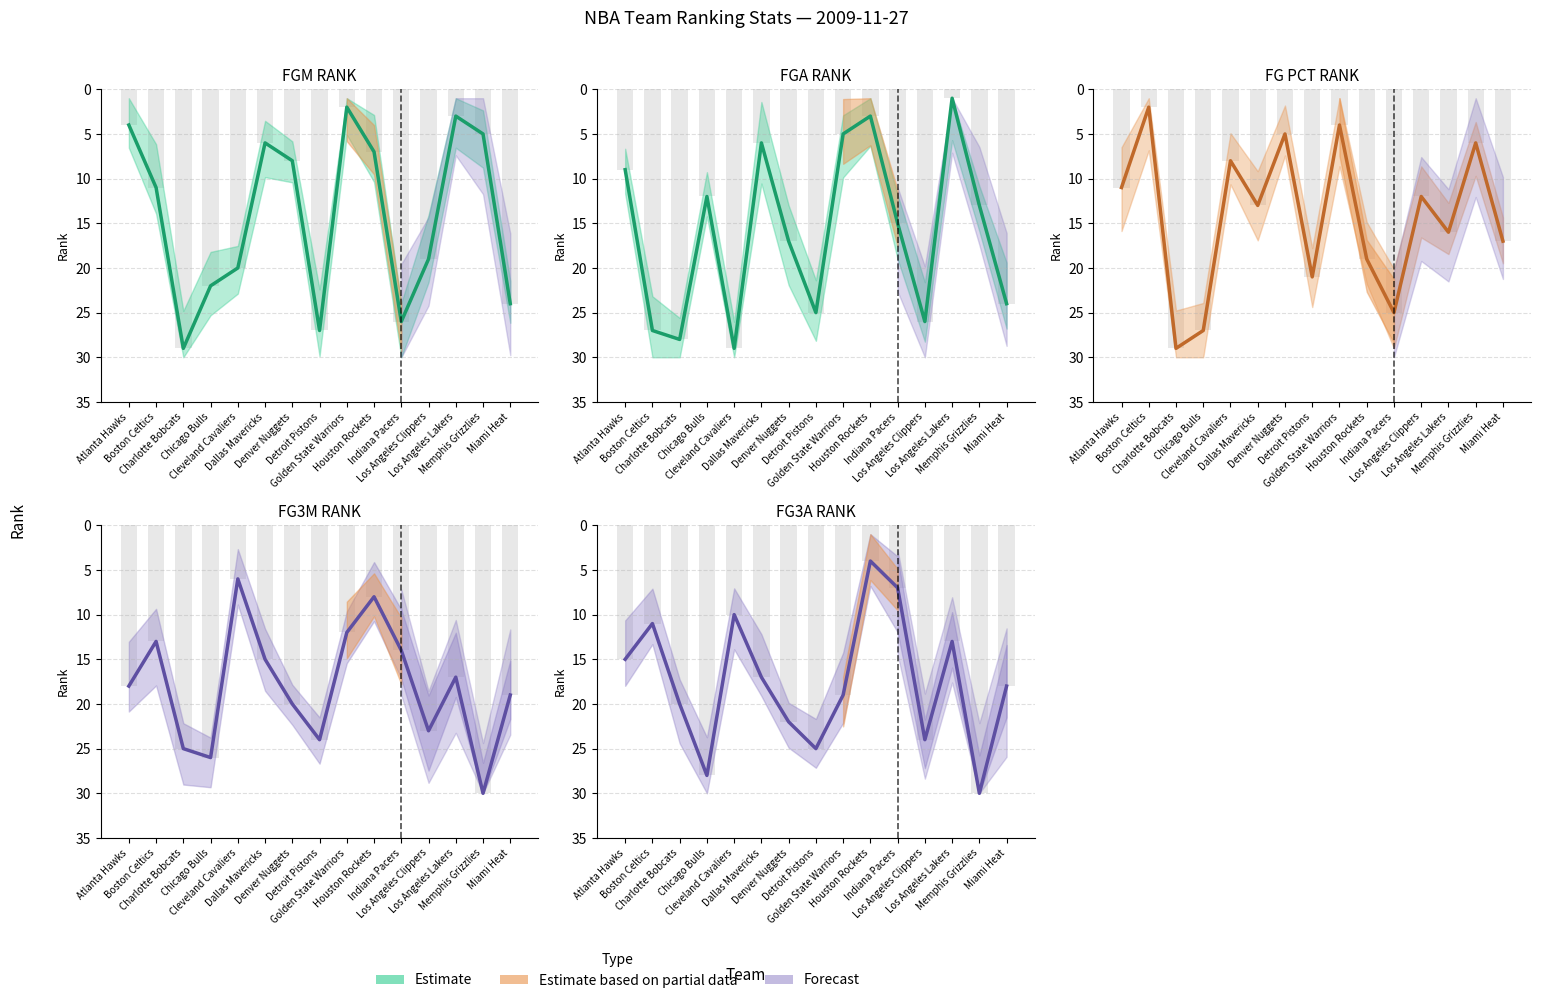

Are the bars grouped side by side (vs. stacked)?

Yes